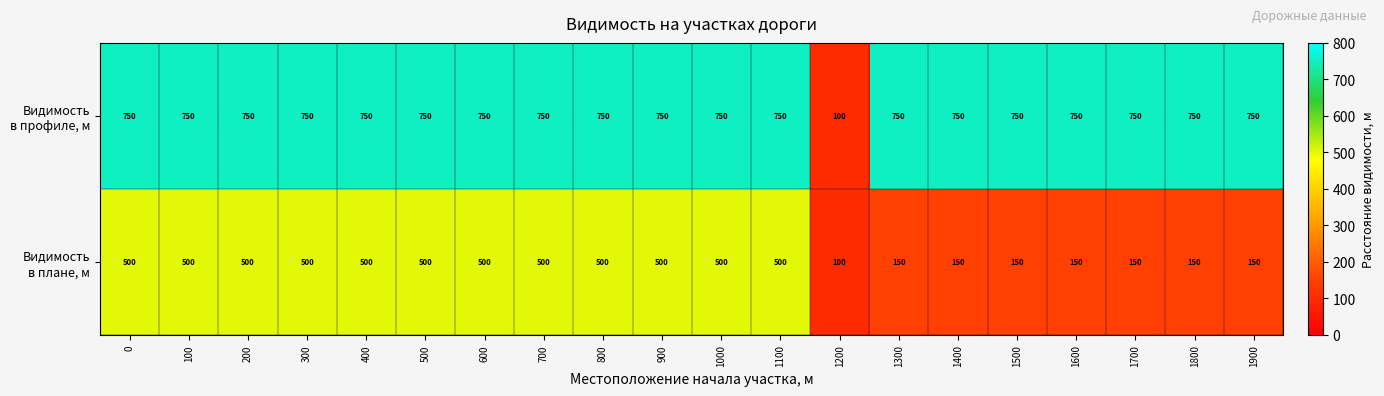

How many series are shown in this chart?

2